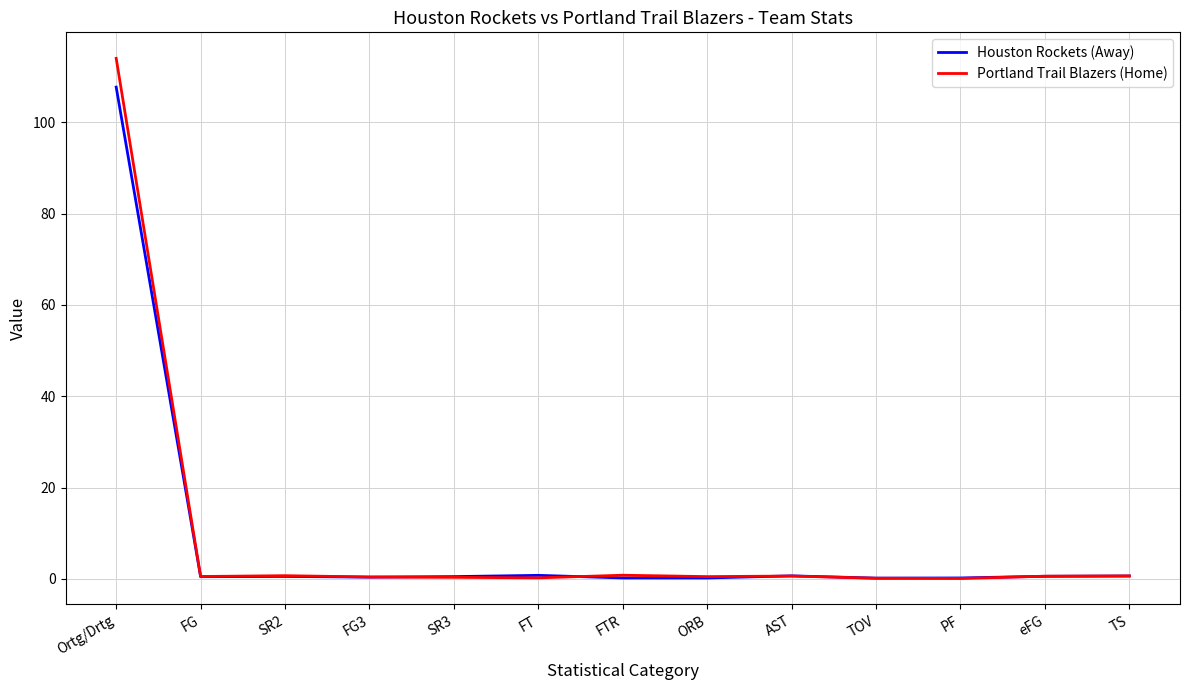

What is the average value of the Houston Rockets (Away) series?

8.7